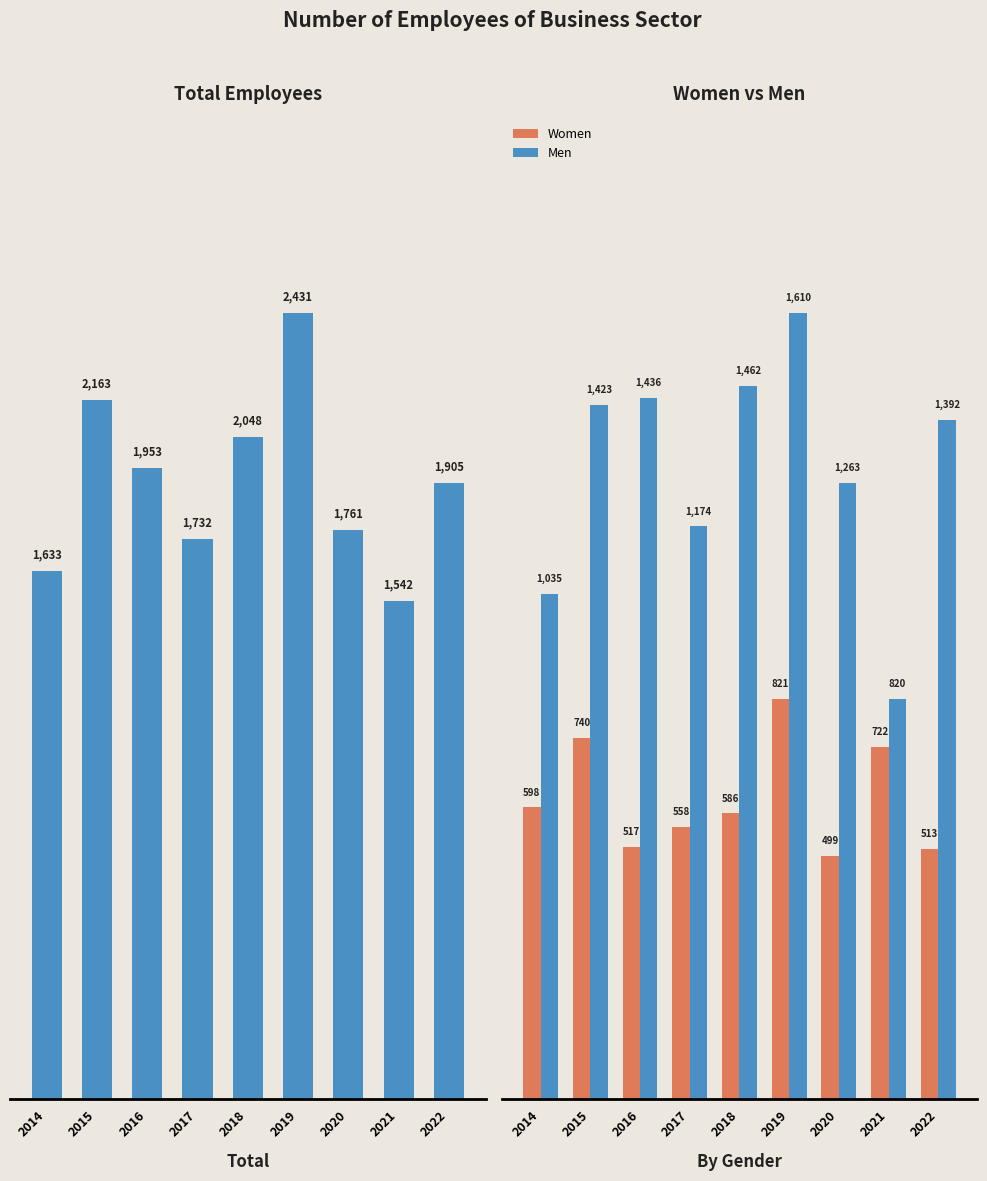

Rank the categories by Men value from lowest to highest.

2021, 2014, 2017, 2020, 2022, 2015, 2016, 2018, 2019